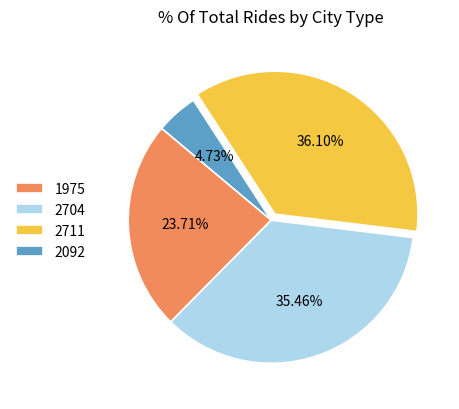

To the nearest percent, what percentage of the pie is 2711?

36%